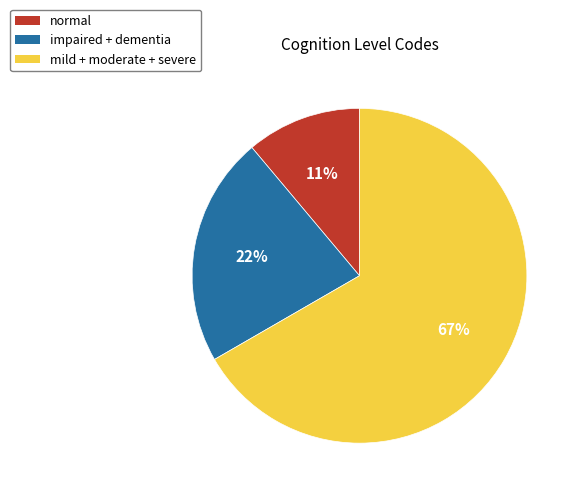

Do impaired + dementia and mild + moderate + severe together represent more than half of the pie?

Yes